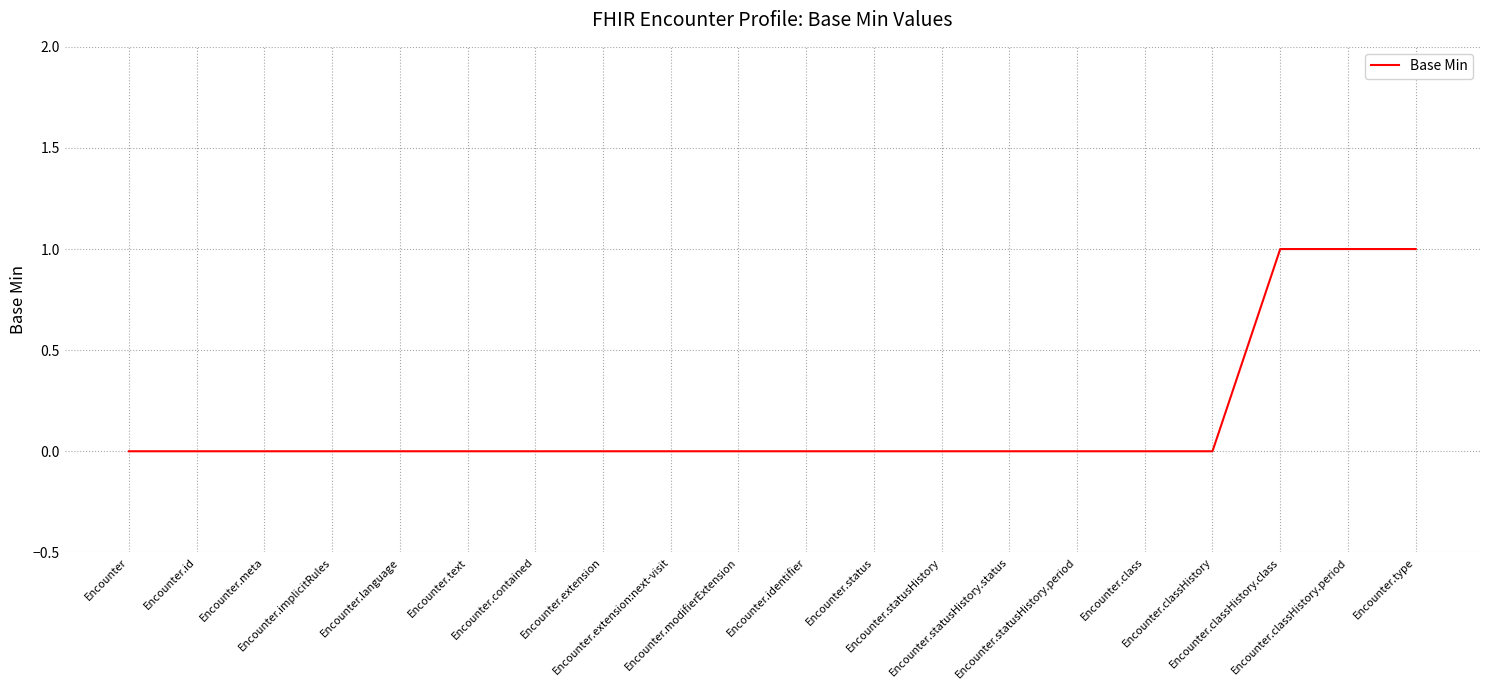

The chart shows a value of 1 at Encounter.implicitRules. True or false?

False